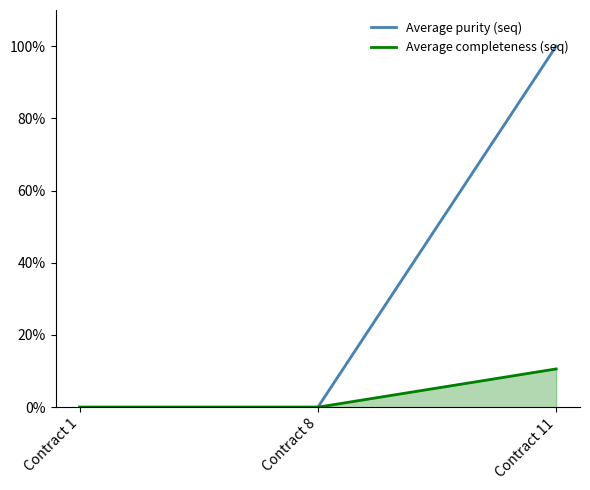

Which has a higher value, Contract 1 or Contract 8?

Contract 1